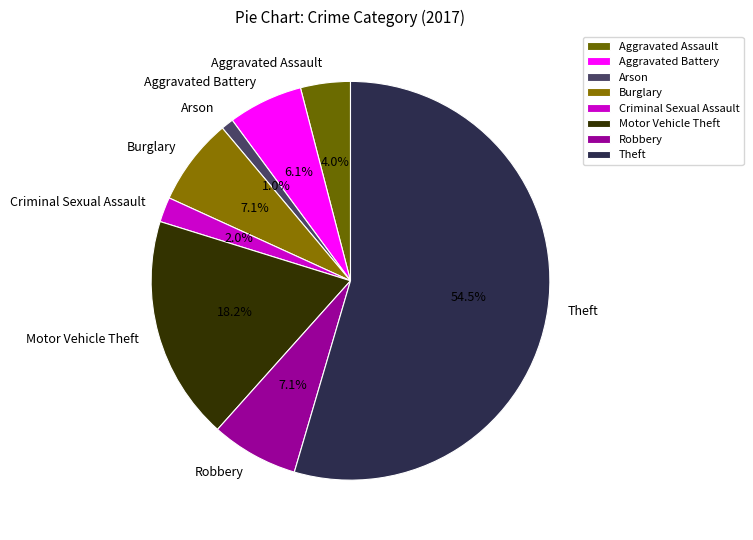

How many segments does this pie chart have?

8